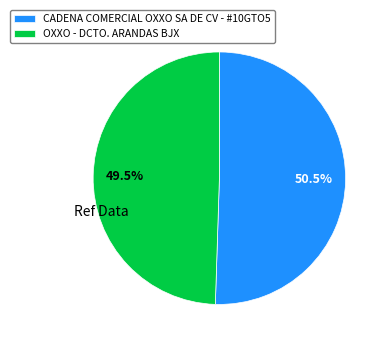

Rank the categories by value from highest to lowest.

CADENA COMERCIAL OXXO SA DE CV - #10GTO5, OXXO - DCTO. ARANDAS BJX